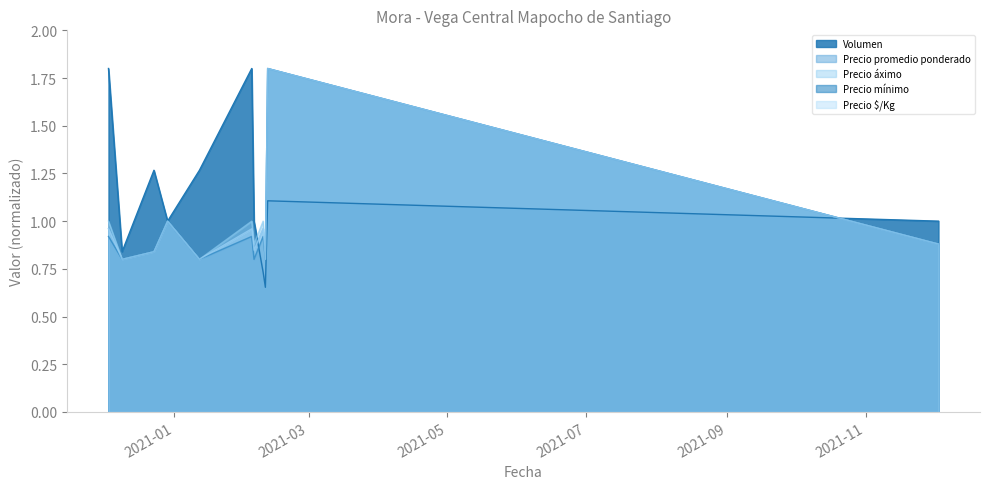

Which has a higher value, 2021-02-09 or 2020-12-29?

2020-12-29